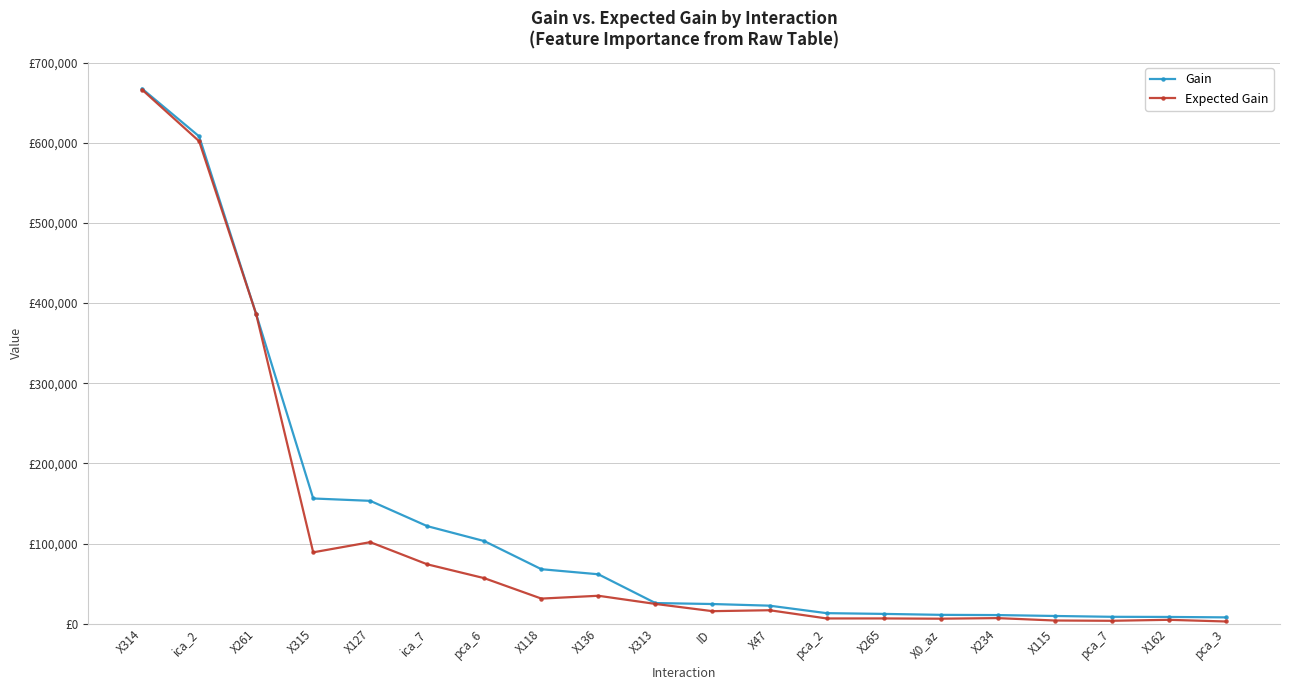

Is this an area chart (filled region under the line)?

No